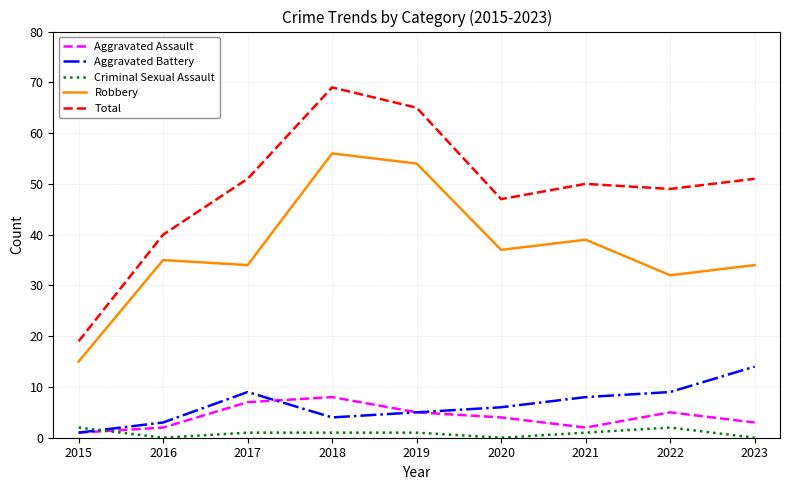

At how many categories does at least one series exceed 30?

8